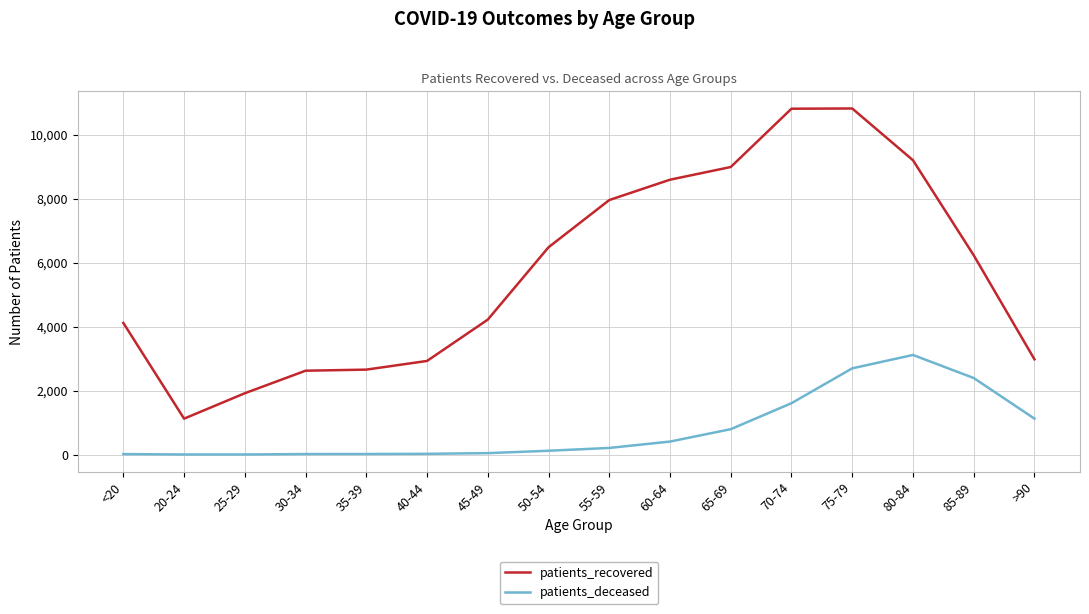

How many lines are shown in the chart?

2